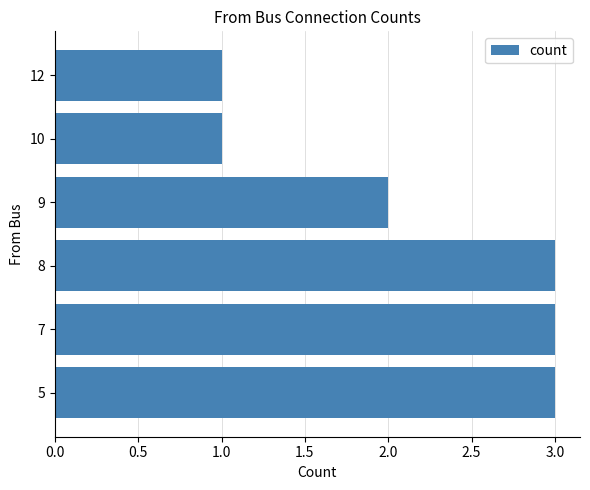

Approximately how many times larger is the value at 7 compared to 10?

3.0